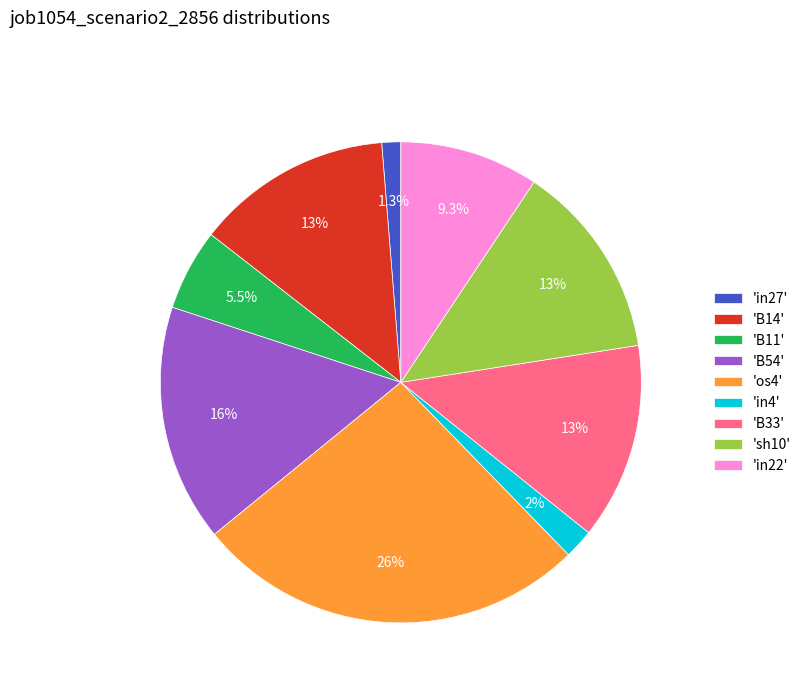

Is there any slice that represents more than half of the pie?

No